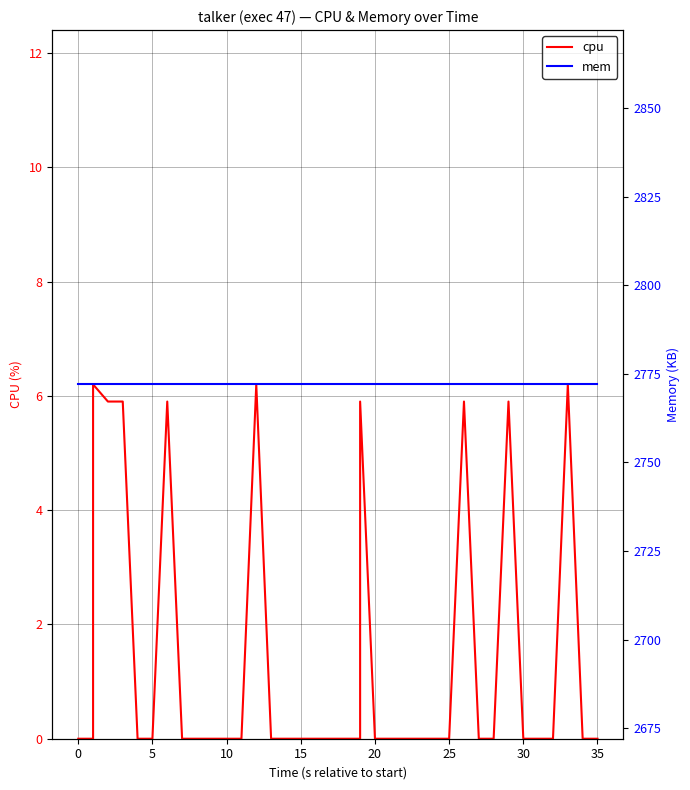

In cpu, how many points are higher than both neighbors (excluding endpoints)?

7